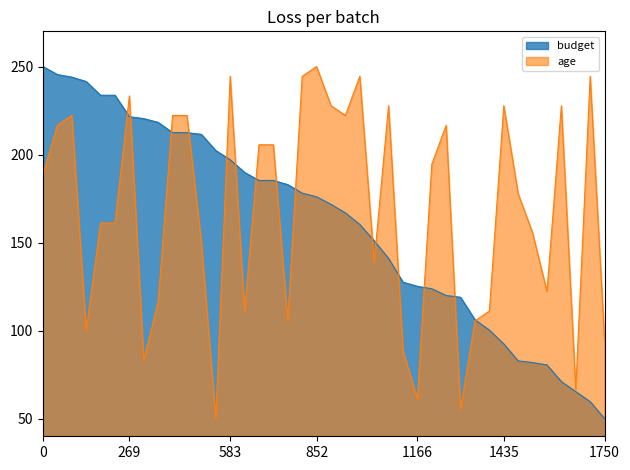

How many times do age and budget cross each other?

15